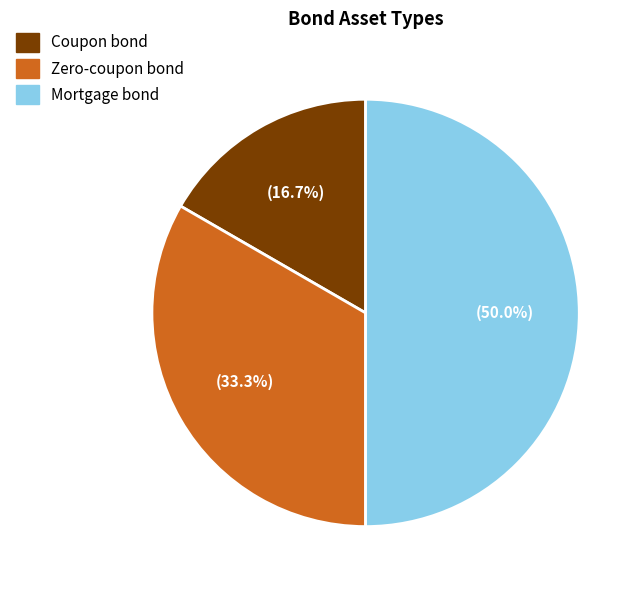

To the nearest percent, what percentage of the pie is Zero-coupon bond?

33%